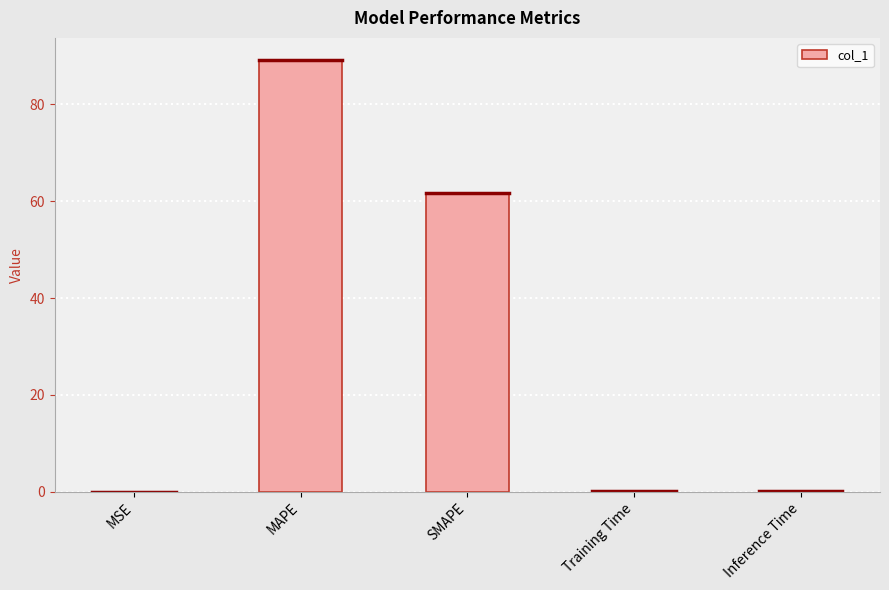

What is the sum of all values?

151.4